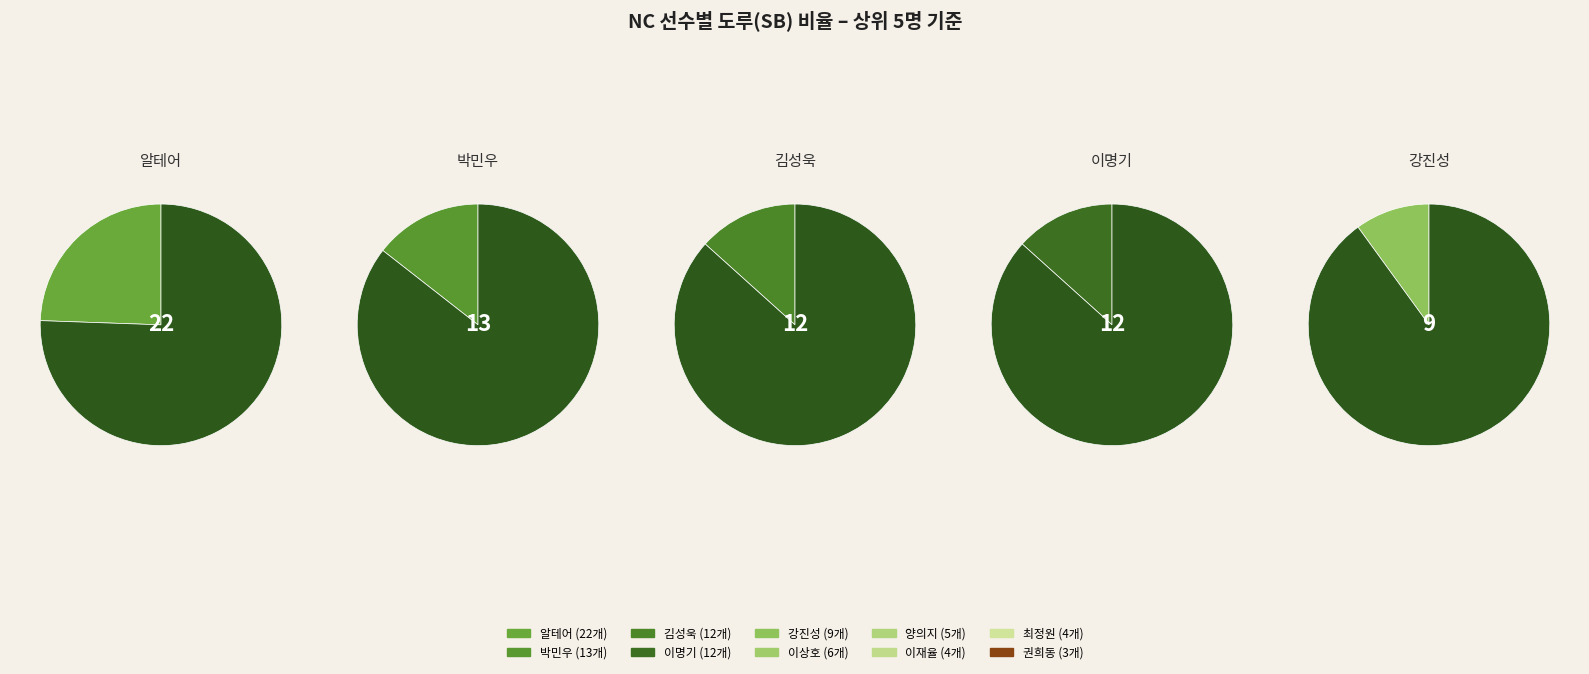

To the nearest percent, what is the average slice percentage?

10%